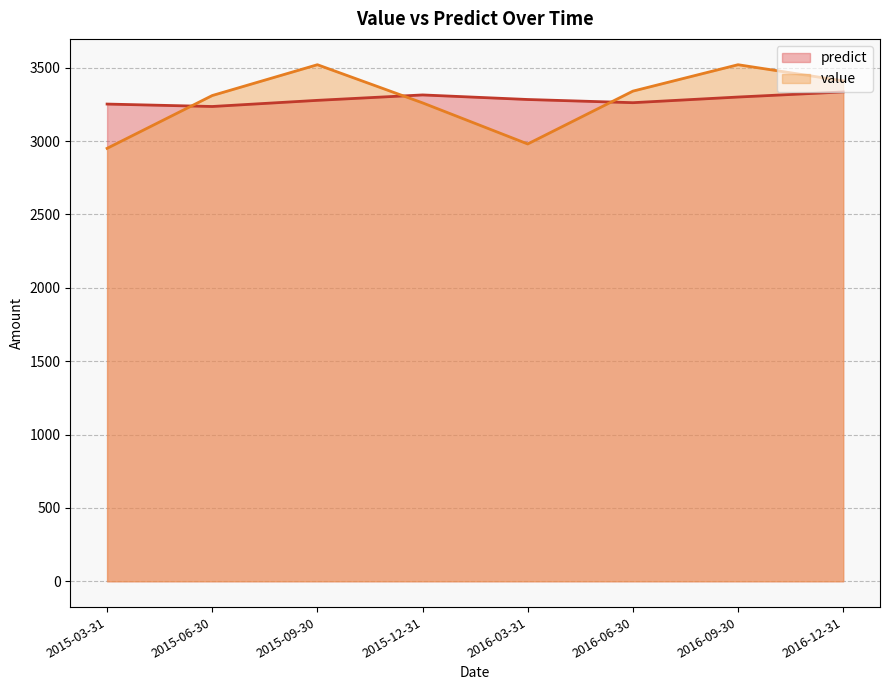

At which label does predict first exceed 3282?

2015-12-31